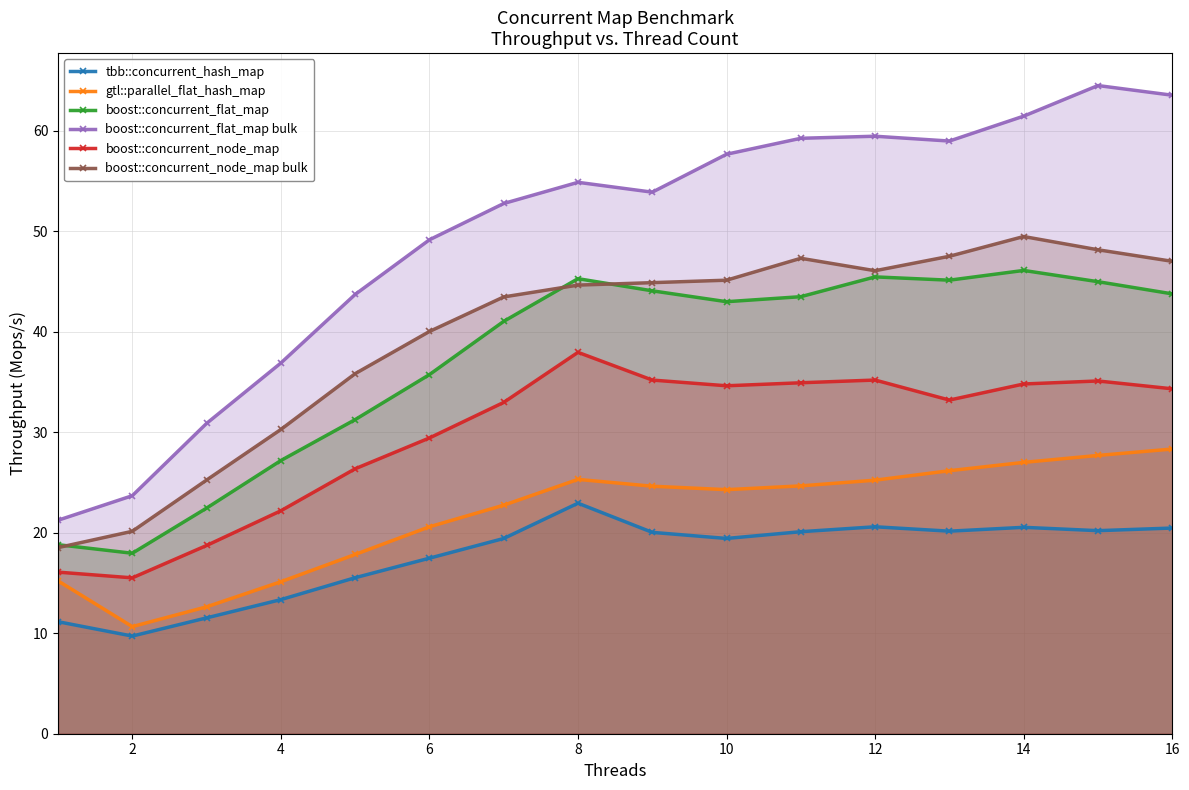

What is the approximate value of boost::concurrent_node_map at 4?

22.2